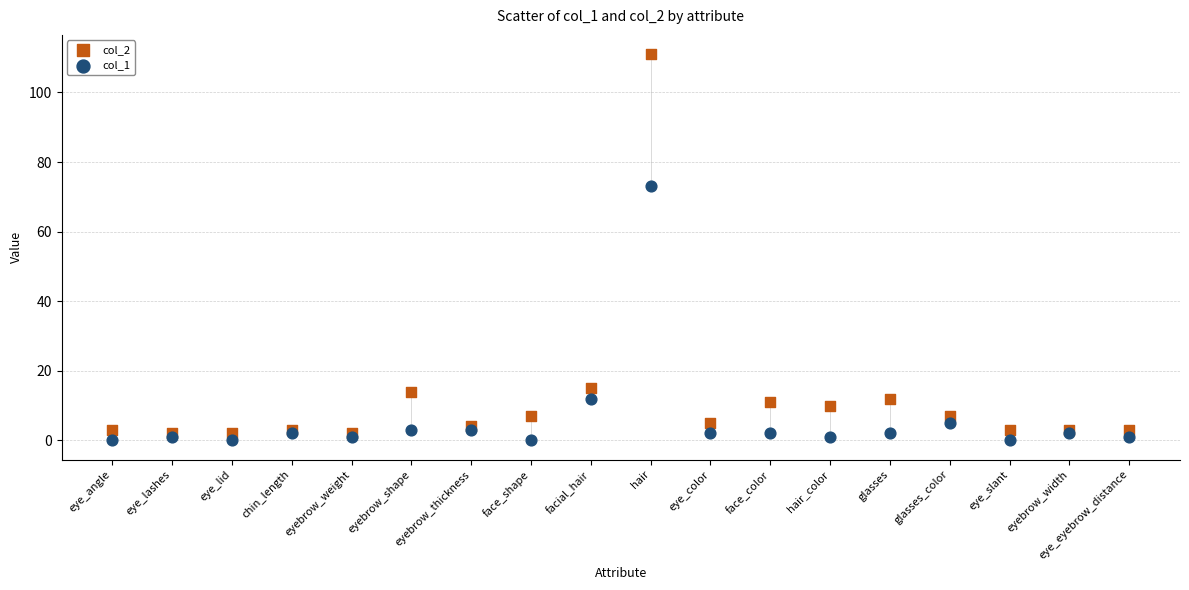

Across all series, what Y value is closest to 55?

73